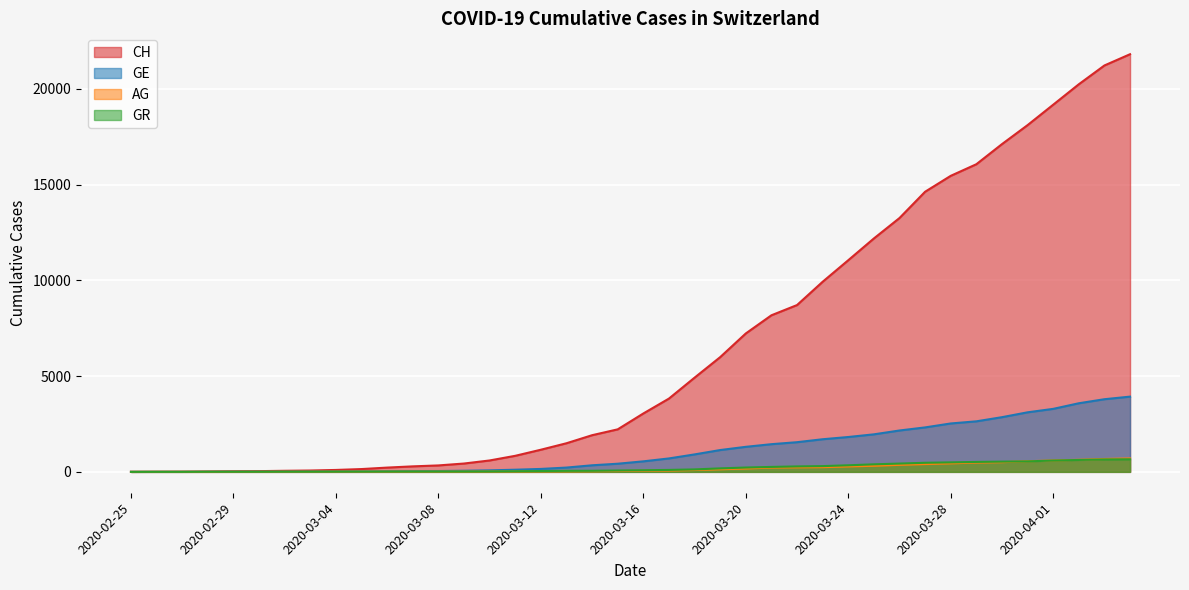

True or false: GR and CH cross at least once.

False